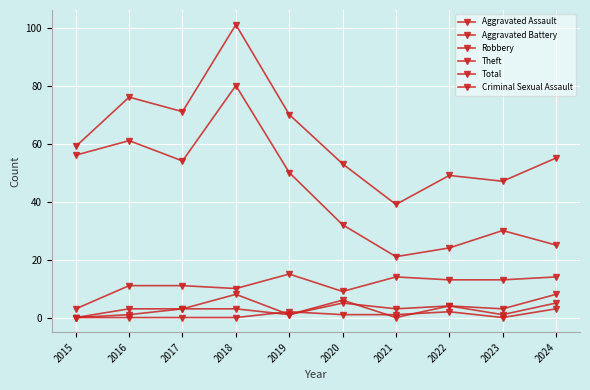

Count the Aggravated Assault values in the range 1 to 4.

6